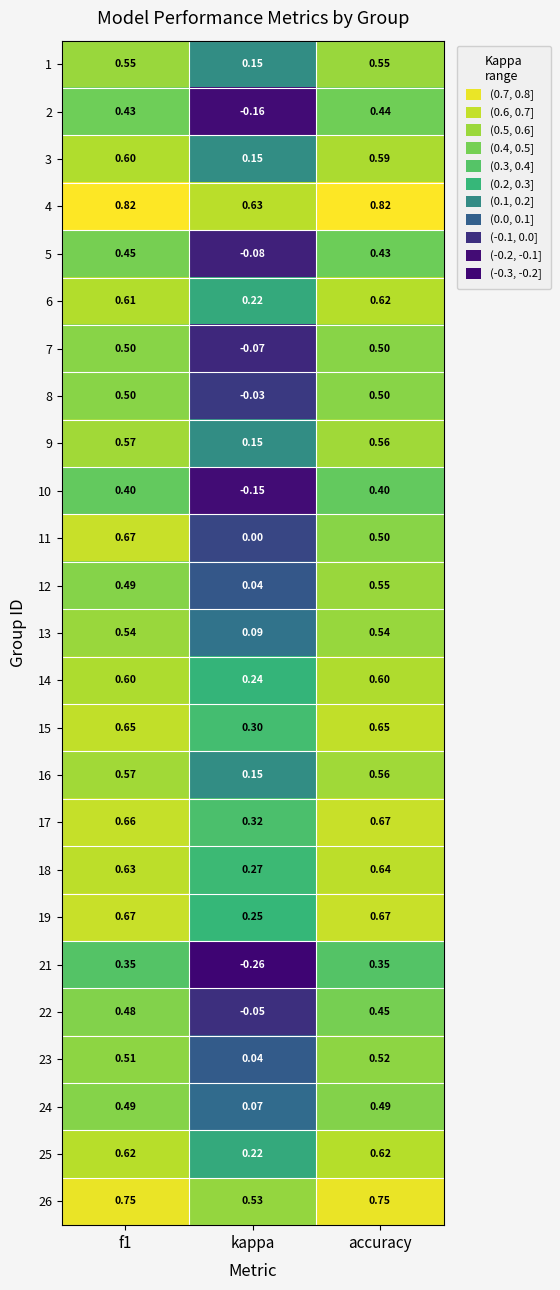

At which label is 18 closest to 0?

kappa